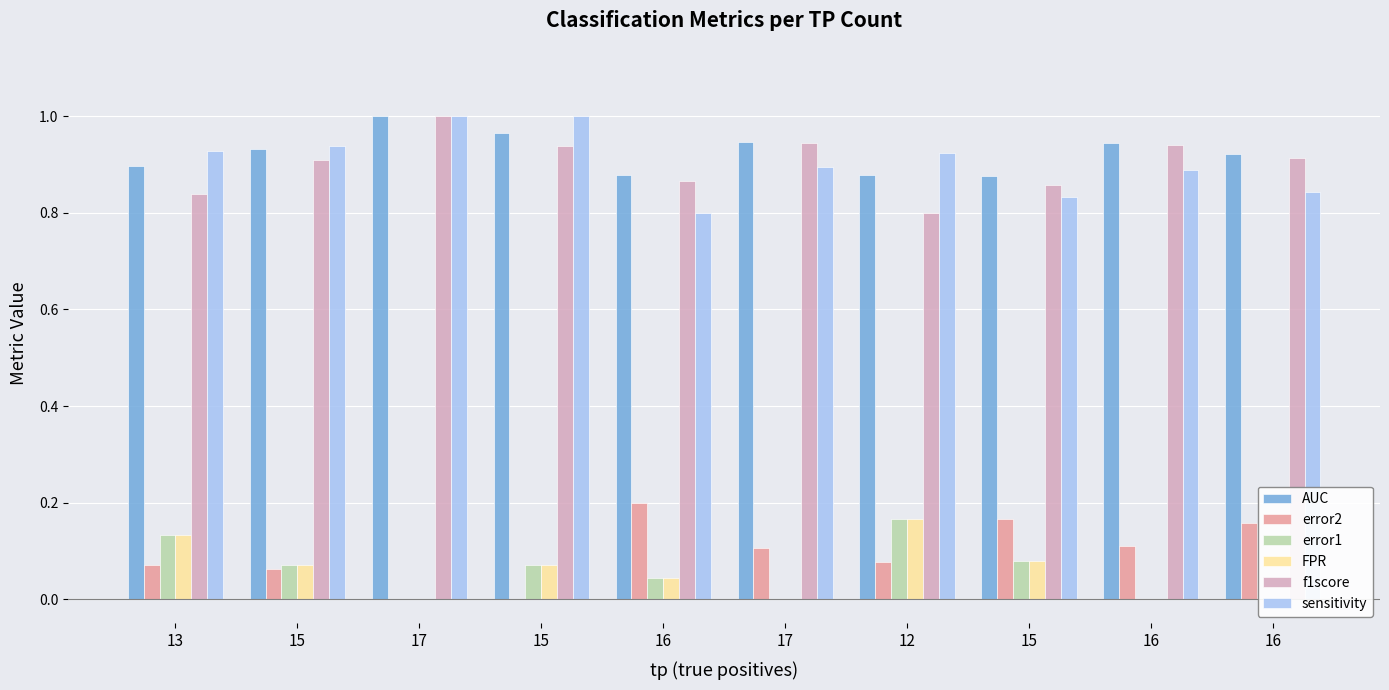

How many bars are there in each group?

6